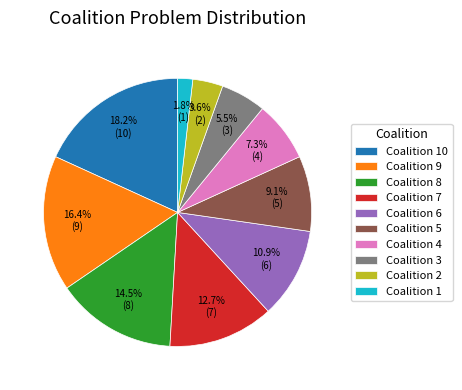

Rank the categories by value from lowest to highest.

Coalition 1, Coalition 2, Coalition 3, Coalition 4, Coalition 5, Coalition 6, Coalition 7, Coalition 8, Coalition 9, Coalition 10